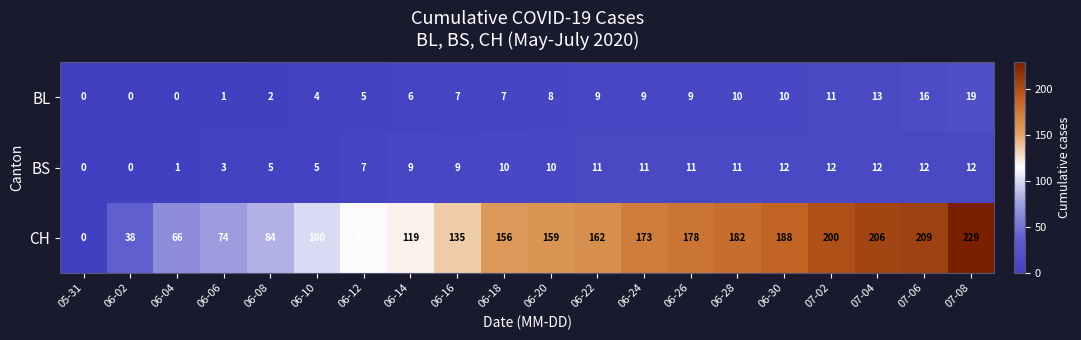

At how many categories does at least one series exceed 27?

19